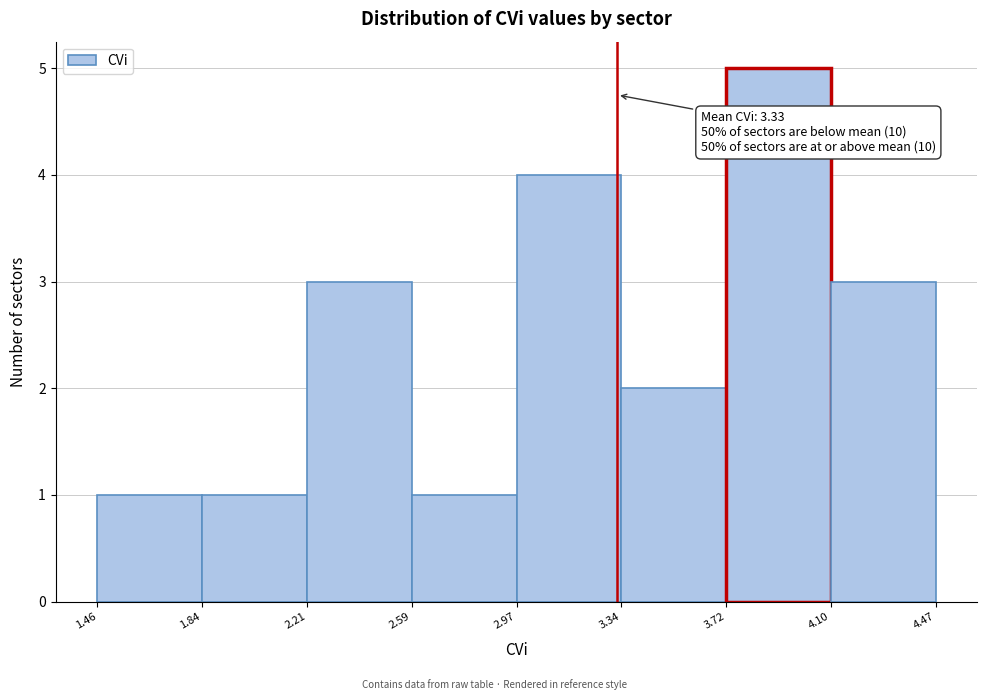

Which range on the x-axis has the tallest bar?

3.72 to 4.10